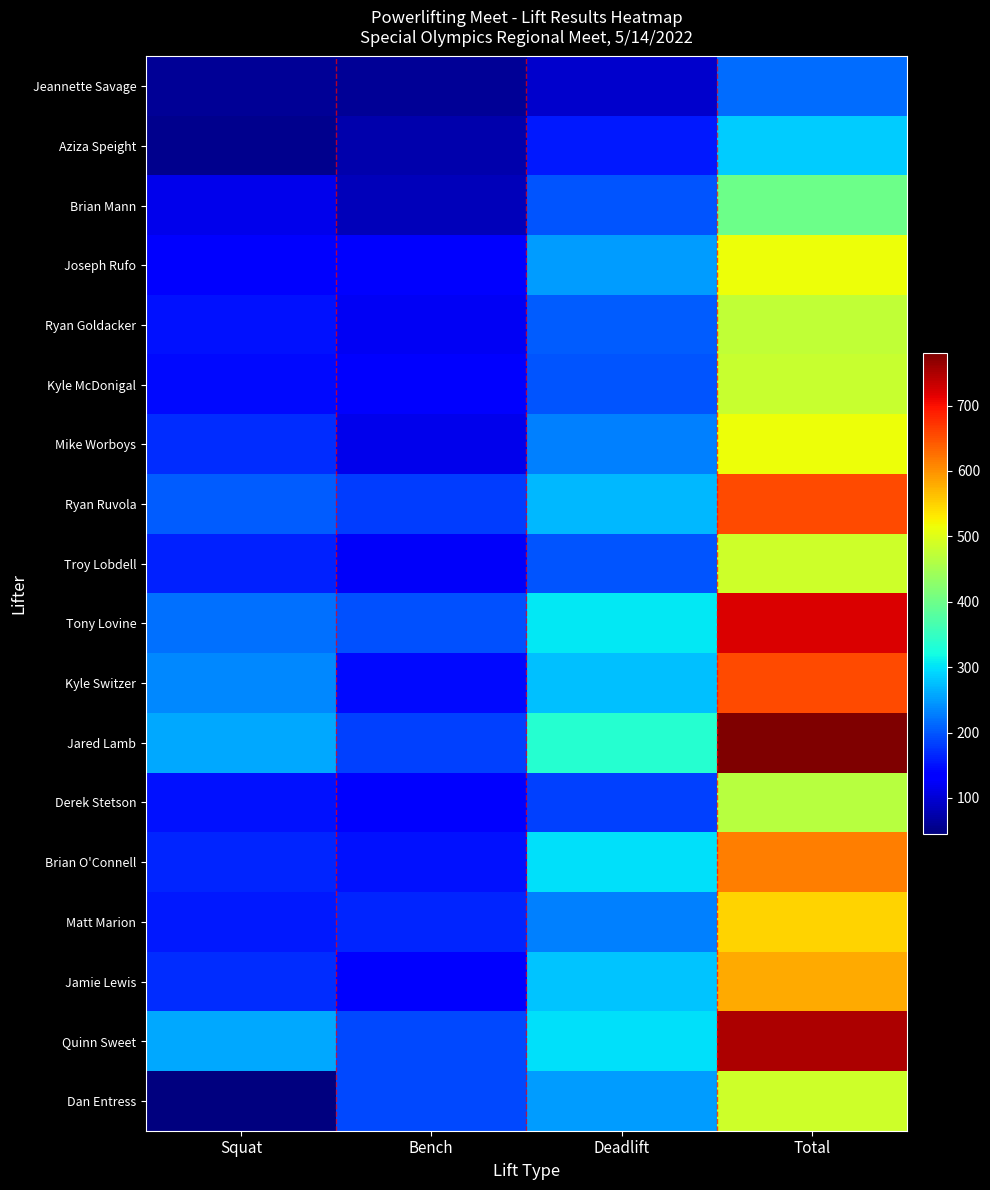

Rank the series by their maximum value, from lowest to highest.

Jeannette Savage, Aziza Speight, Brian Mann, Derek Stetson, Ryan Goldacker, Kyle McDonigal, Troy Lobdell, Dan Entress, Joseph Rufo, Mike Worboys, Matt Marion, Jamie Lewis, Brian O'Connell, Ryan Ruvola, Kyle Switzer, Tony Lovine, Quinn Sweet, Jared Lamb